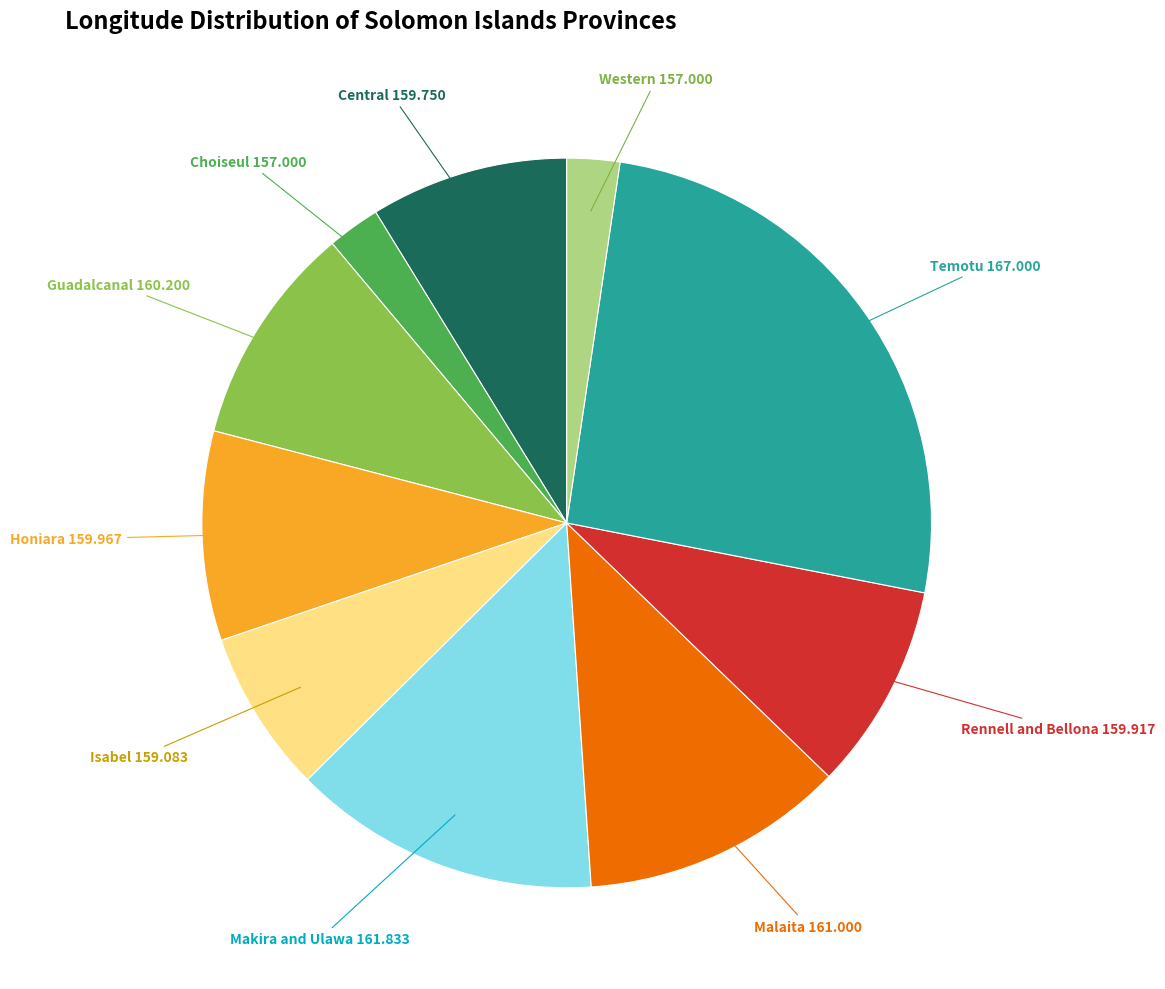

Is it true that Makira and Ulawa is 24% of the pie?

False